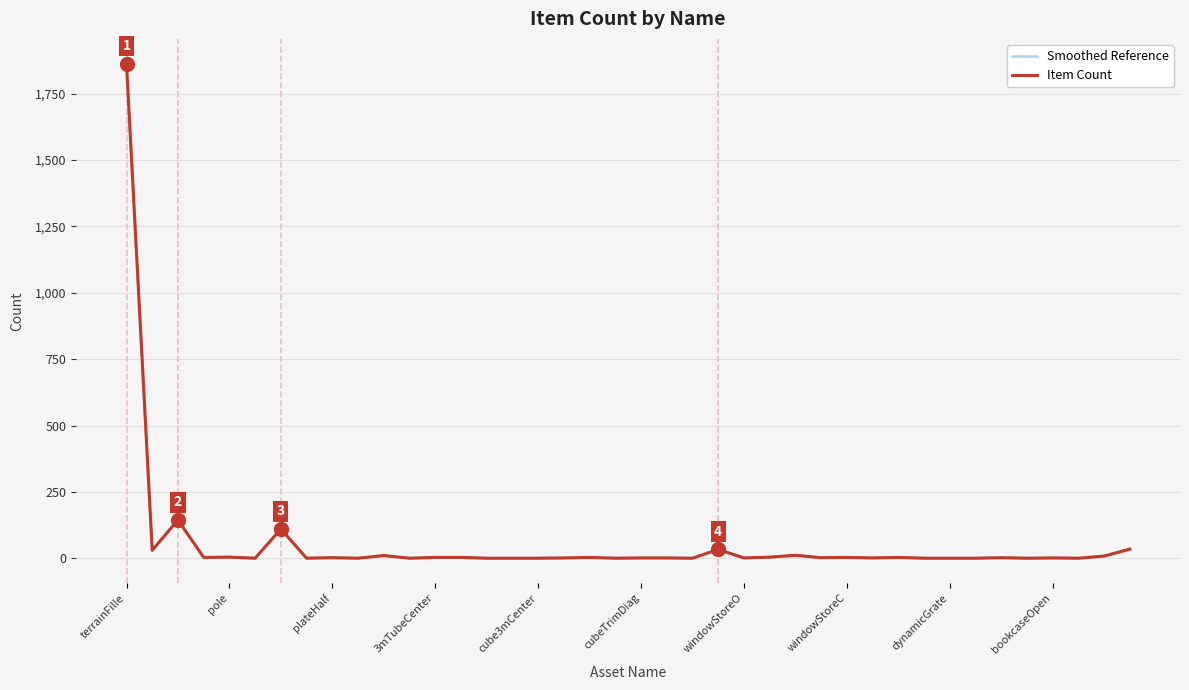

Reading left to right, list all the values displayed in this chart.

Smoothed Reference: 1863	31	145	4	5	1	111	1	3	1	11	1	4	4	1	1	1	2	4	1	2	2	1	34	2	5	12	3	4	2	4	1	1	1	3	1	2	1	9	35
Item Count: 1863	31	145	4	5	1	111	1	3	1	11	1	4	4	1	1	1	2	4	1	2	2	1	34	2	5	12	3	4	2	4	1	1	1	3	1	2	1	9	35